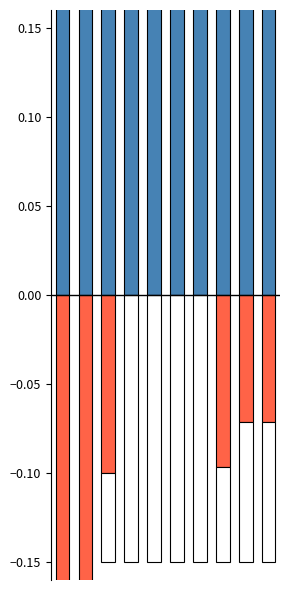

How many categories are shown in the chart?

10